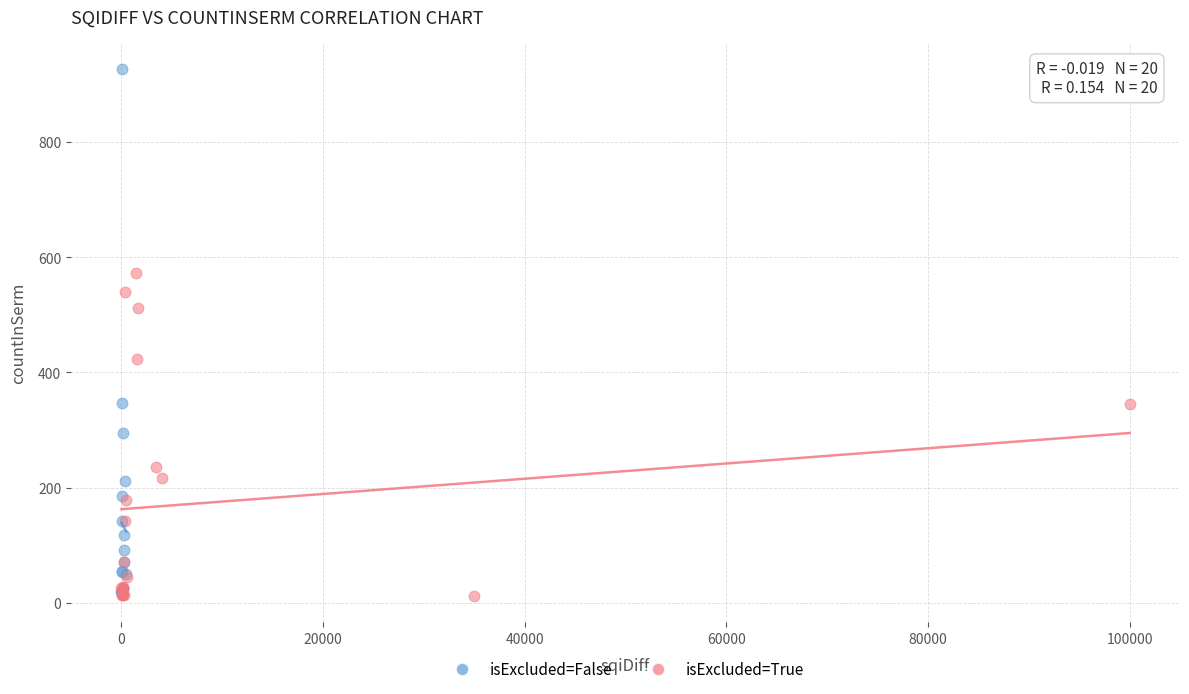

Which series has the largest Y range (max minus min)?

isExcluded=False